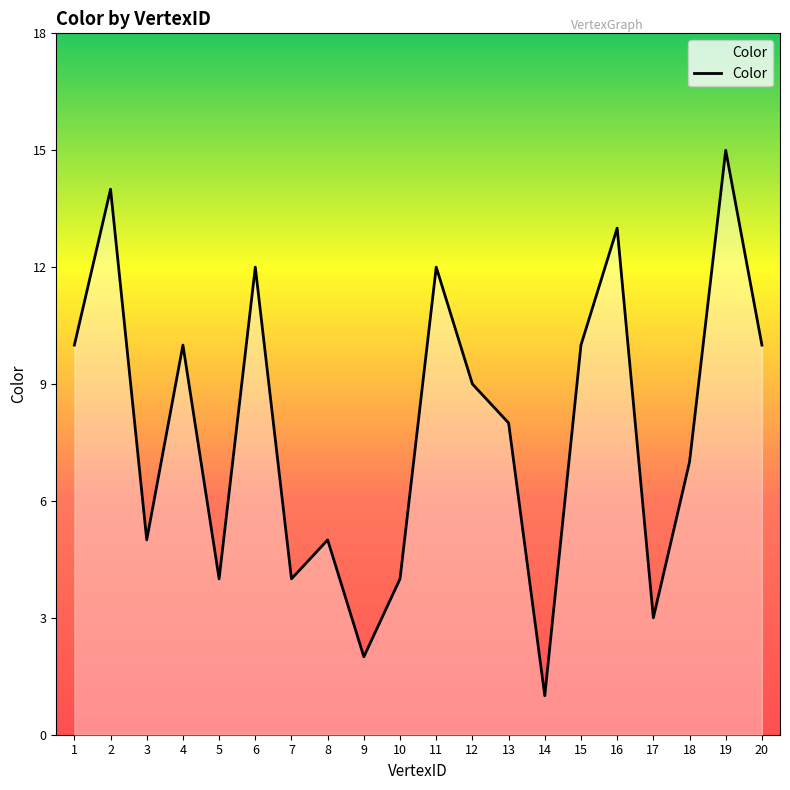

What is the difference between the maximum and minimum values?

14